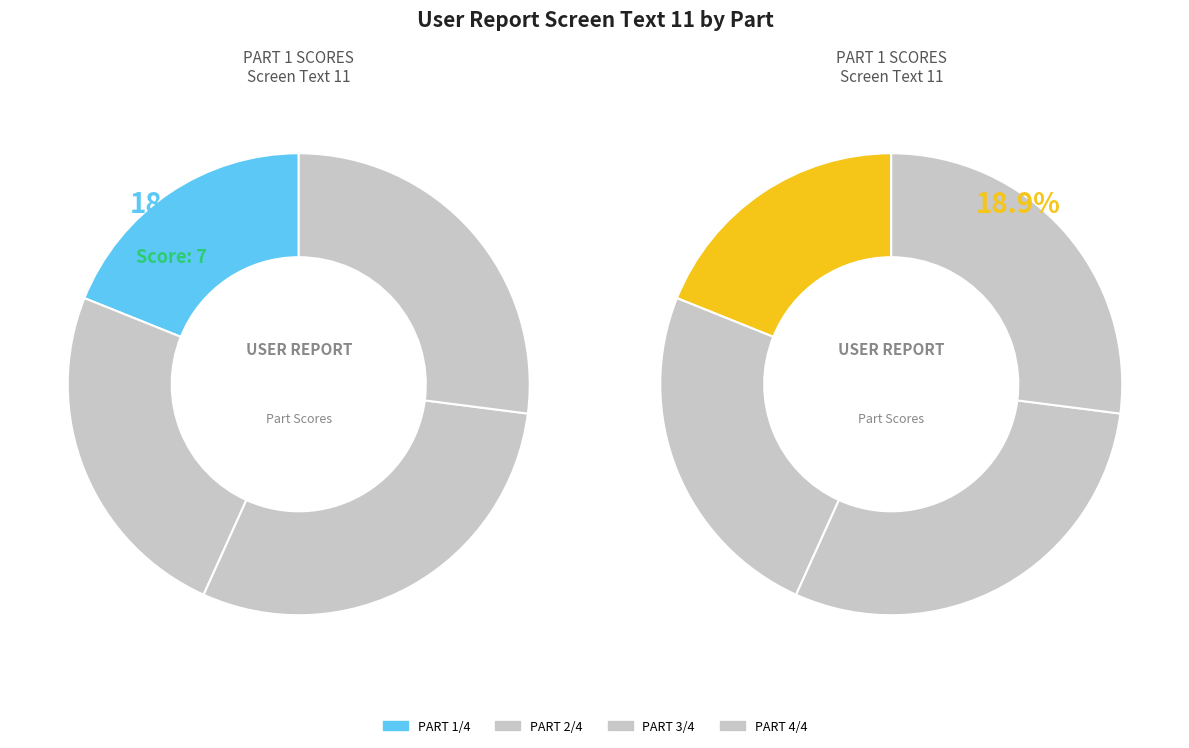

What percentage is the PART 2/4 slice, to the nearest percent?

24%